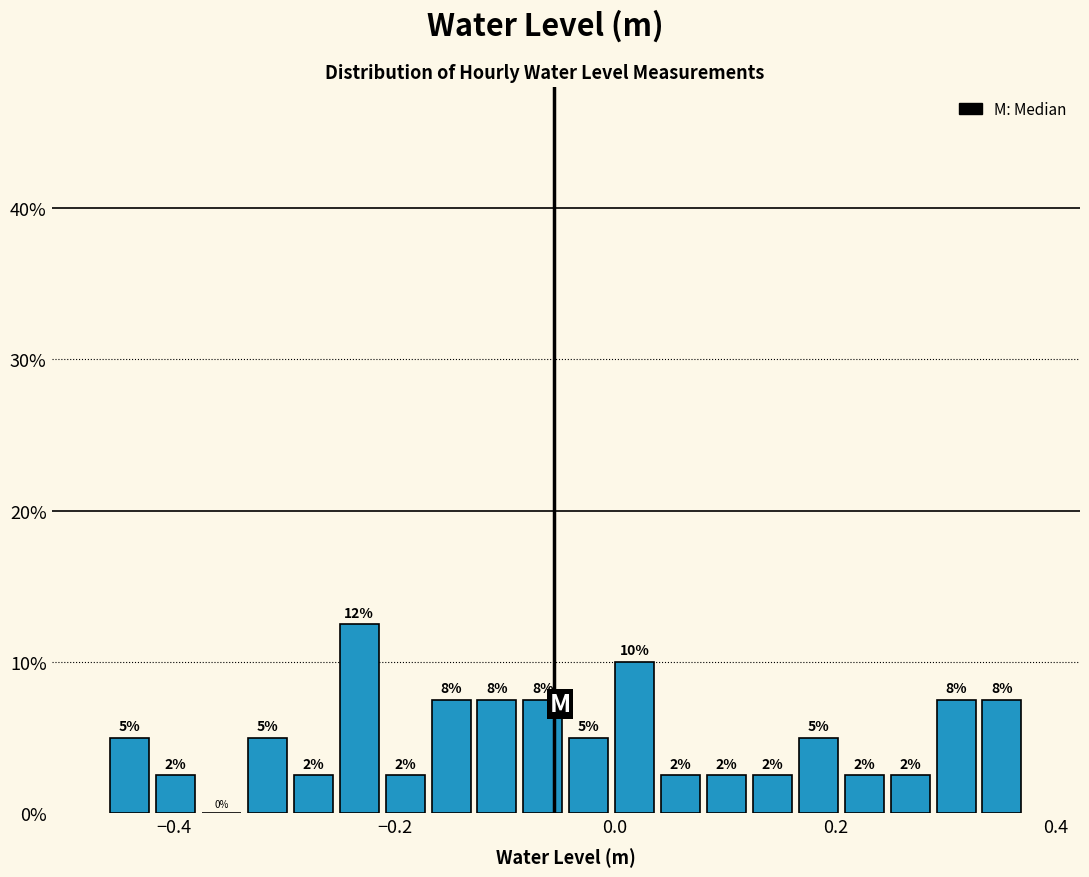

Read against the x-axis, roughly where is the centre of the tallest bar?

-0.24